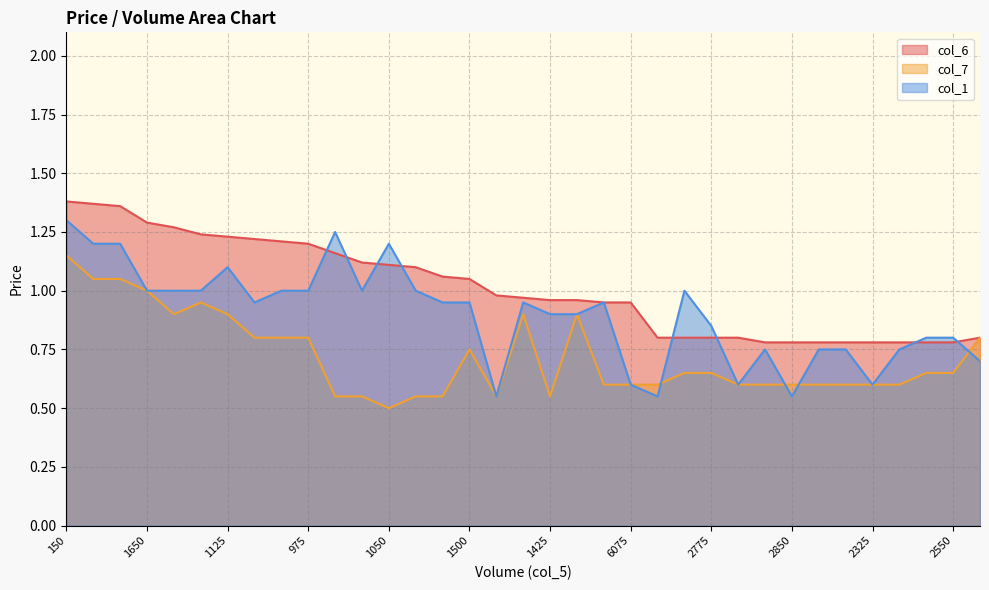

What is the highest value of the col_7 series?

1.1